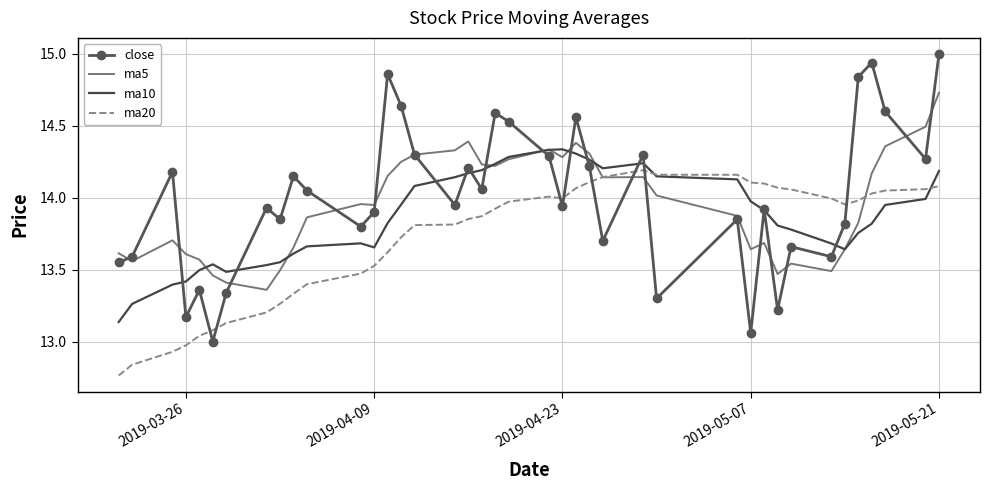

What is the maximum value shown in the chart?

15.0